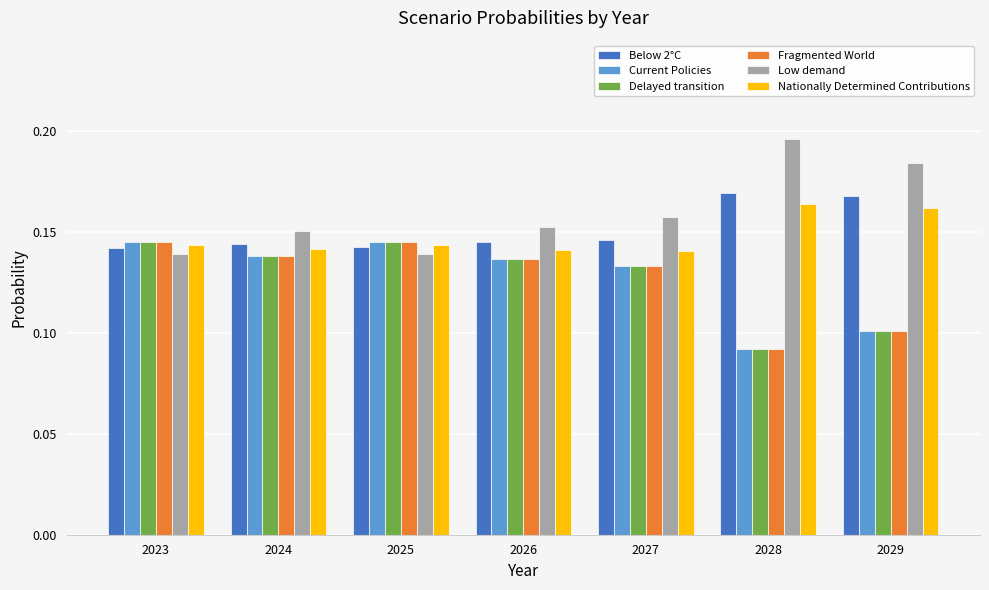

At how many categories does at least one series exceed 0?

7